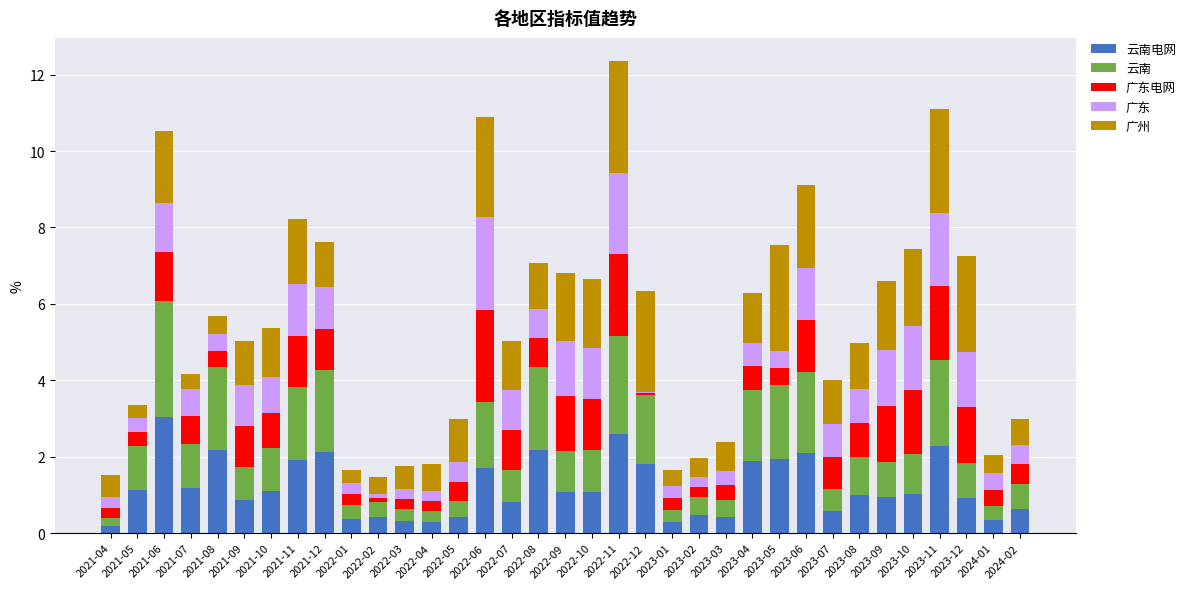

The 广东电网 series shows 0.4 at 2021-04. True or false?

False